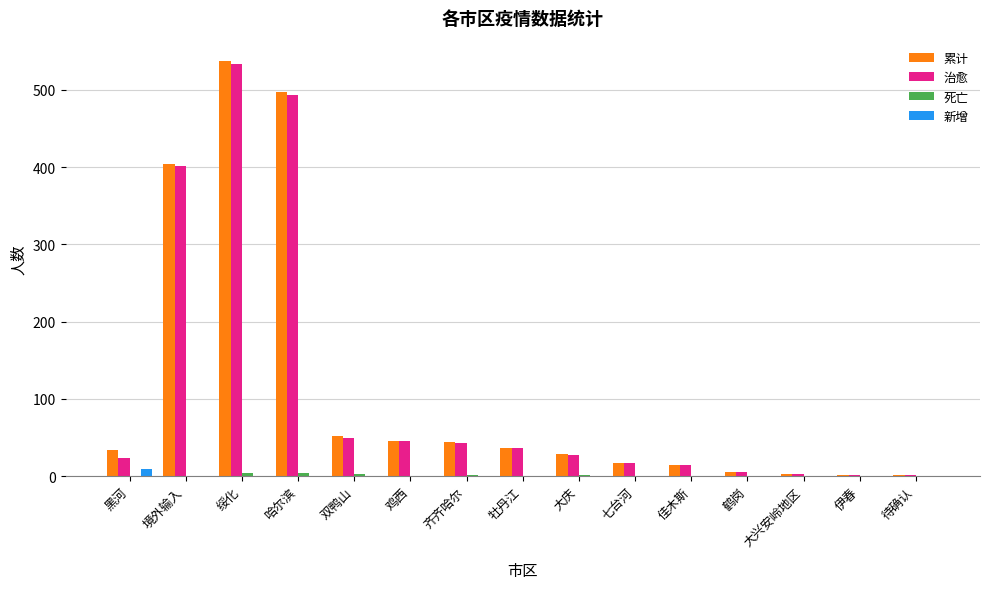

The 治愈 series shows 17 at 七台河. True or false?

True